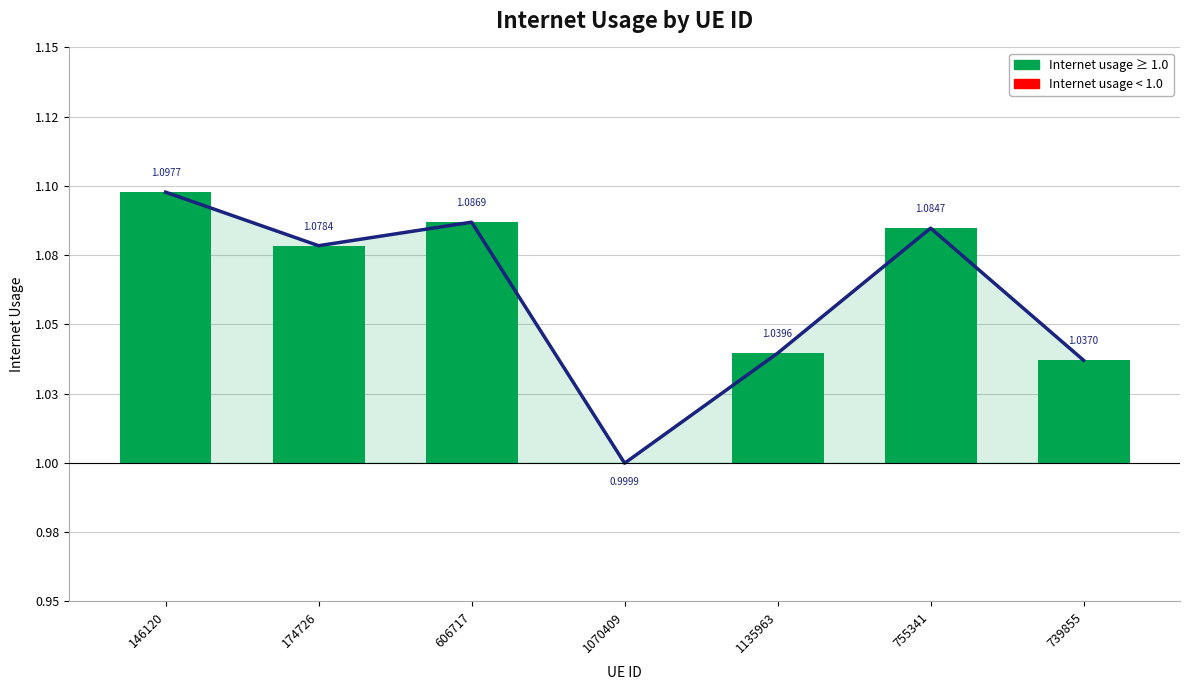

Between 755341 and 1070409, which is larger?

755341